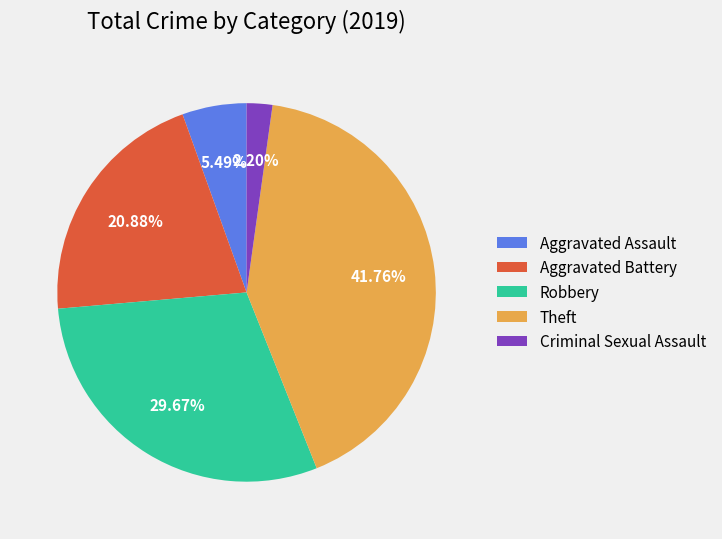

True or false: Robbery accounts for 30% of the total.

True